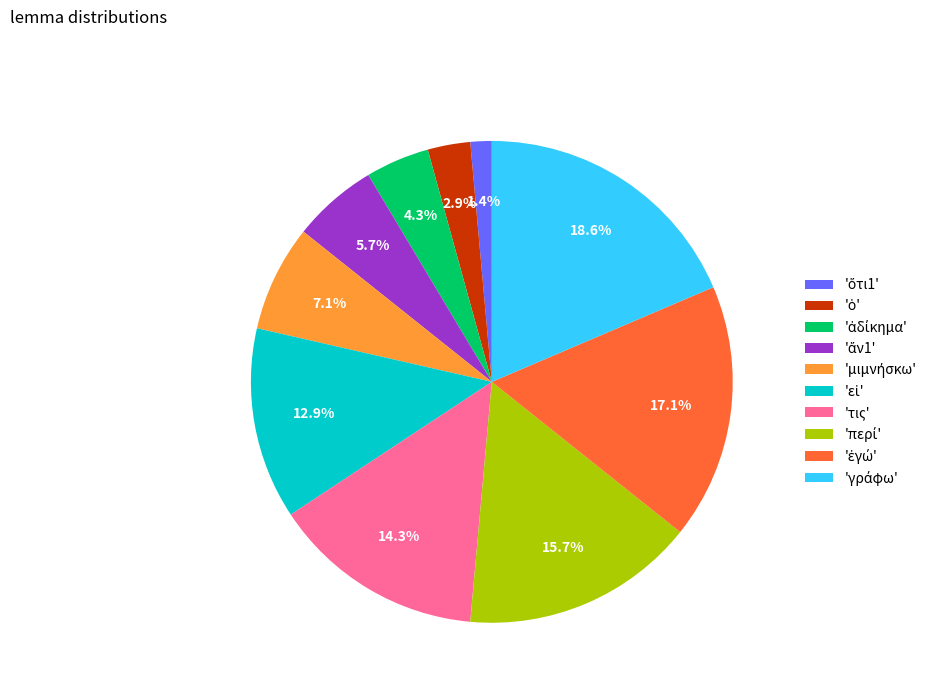

Is there a majority slice in this chart?

No